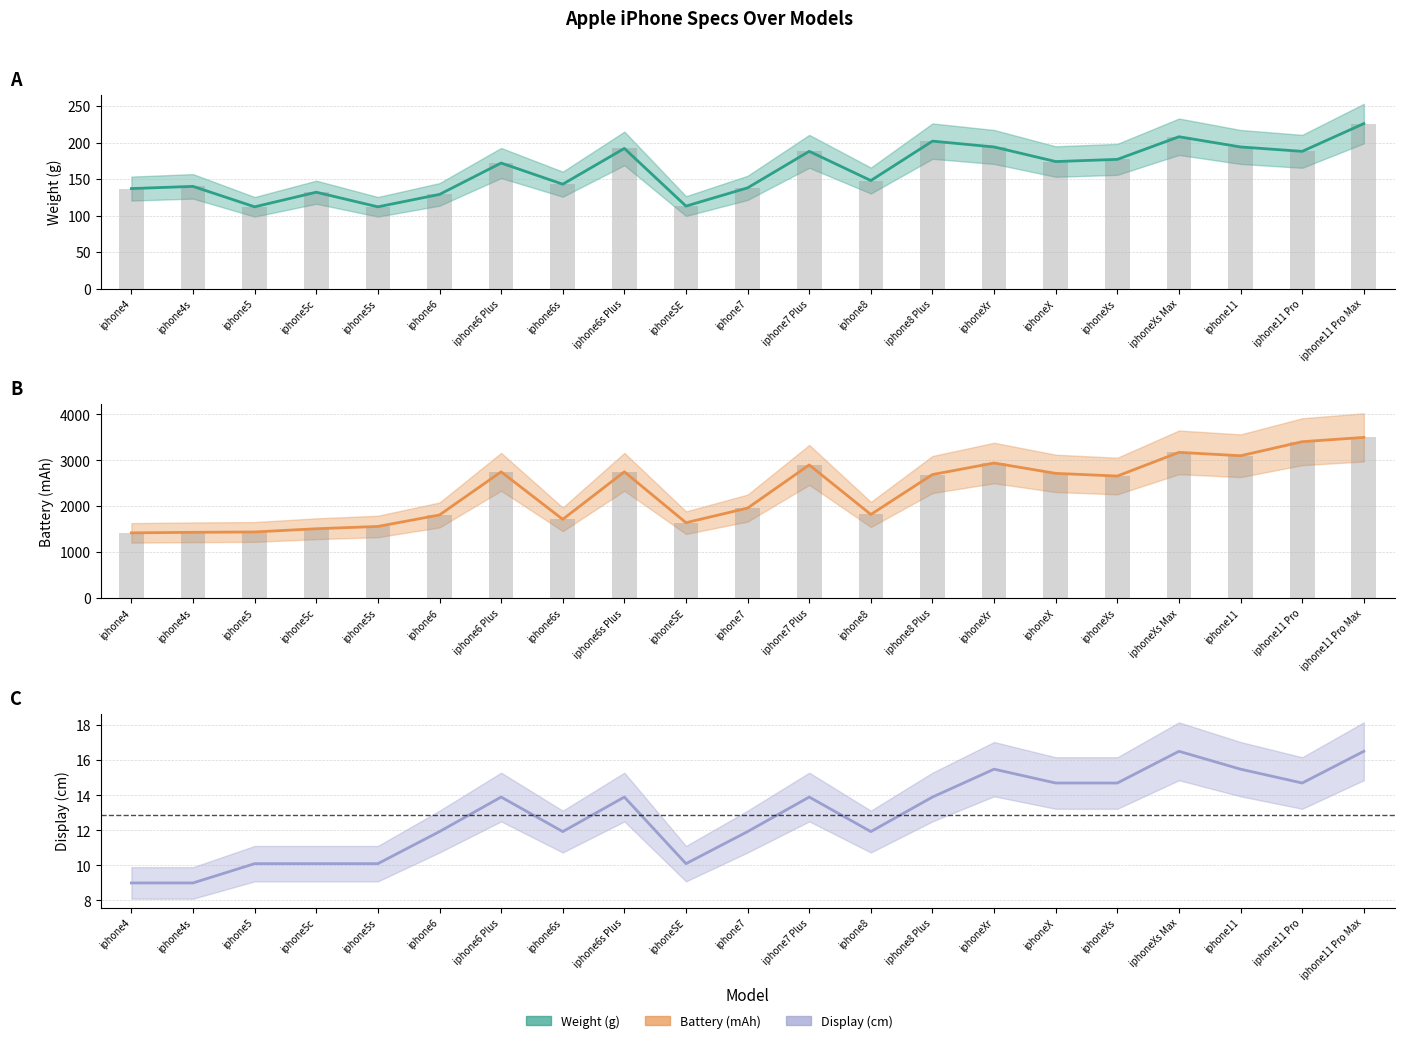

Is it true that display_cm equals 15.5 at iphoneXr?

True